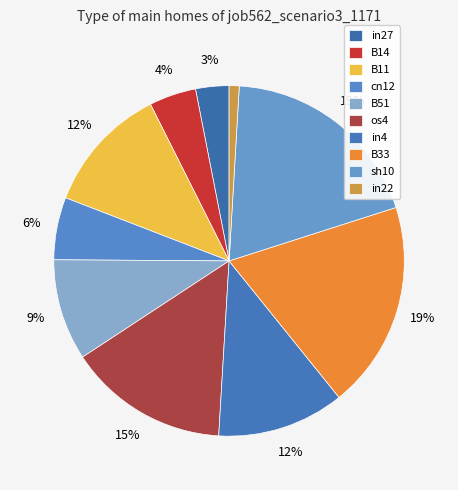

Is there any slice that represents more than half of the pie?

No